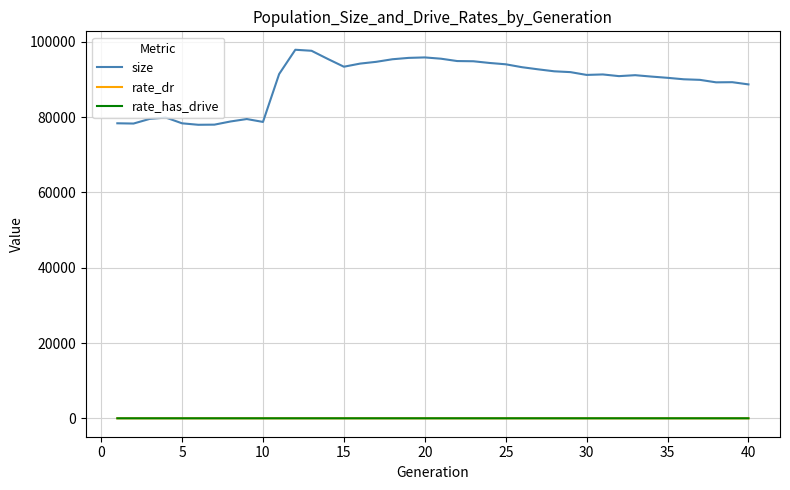

Is this an area chart (filled region under the line)?

No